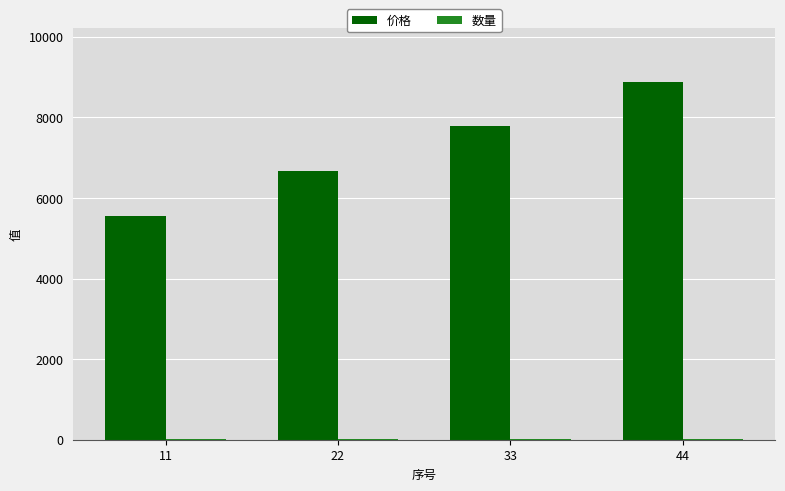

The value of 价格 at 11 is 1862. True or false?

False